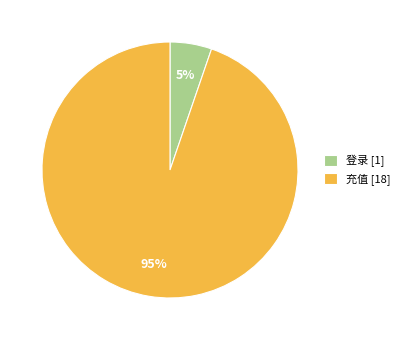

The 充值 slice represents 86% of the pie. True or false?

False